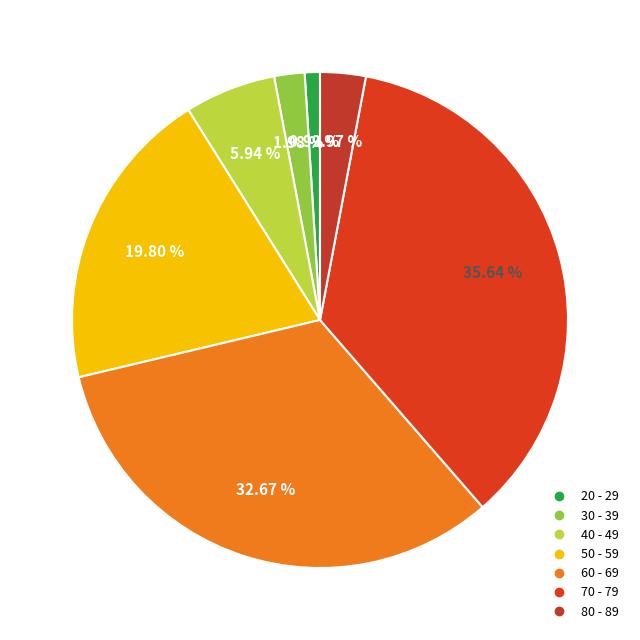

Between 60 - 69 and 30 - 39, which is larger?

60 - 69